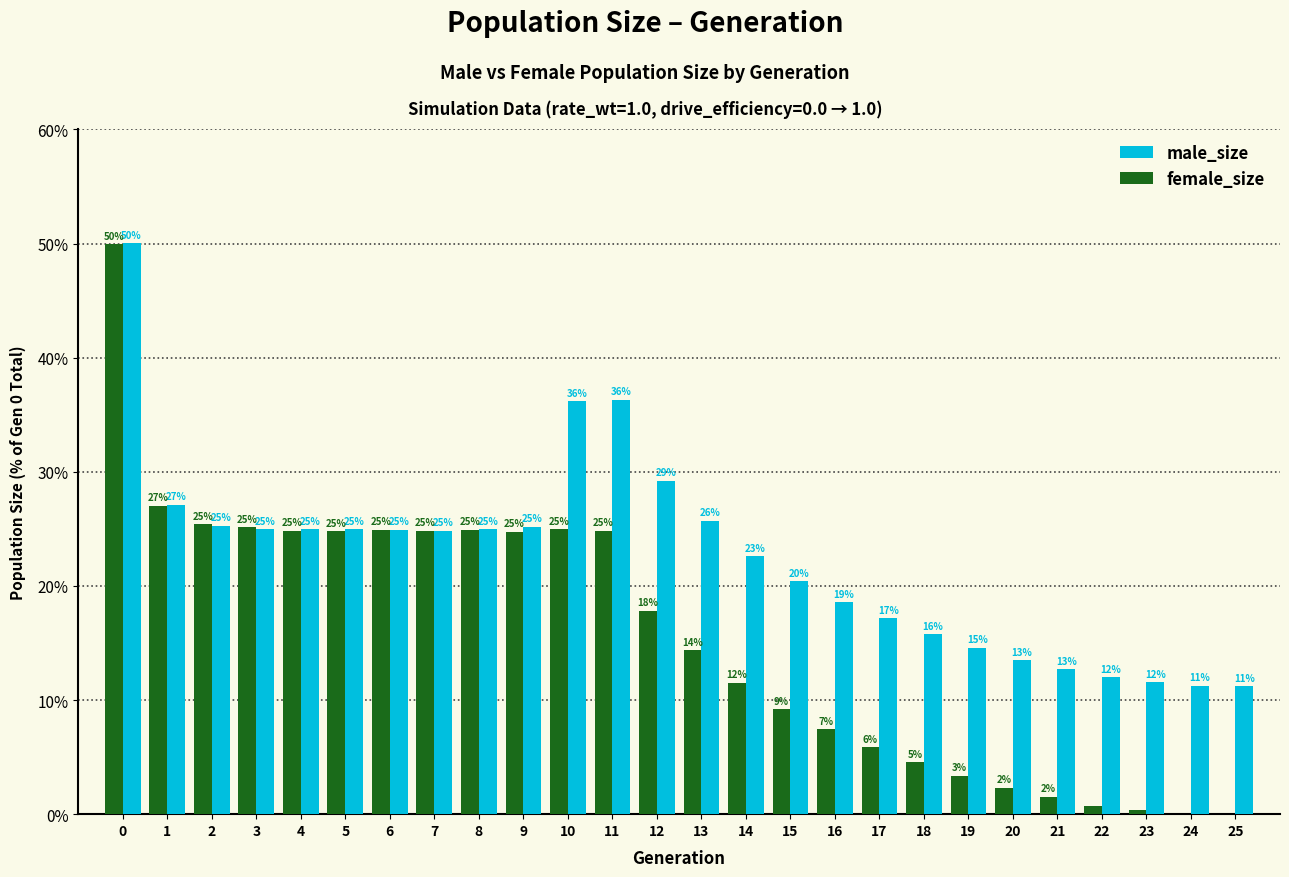

What value does the male_size series have at 16?

18.6